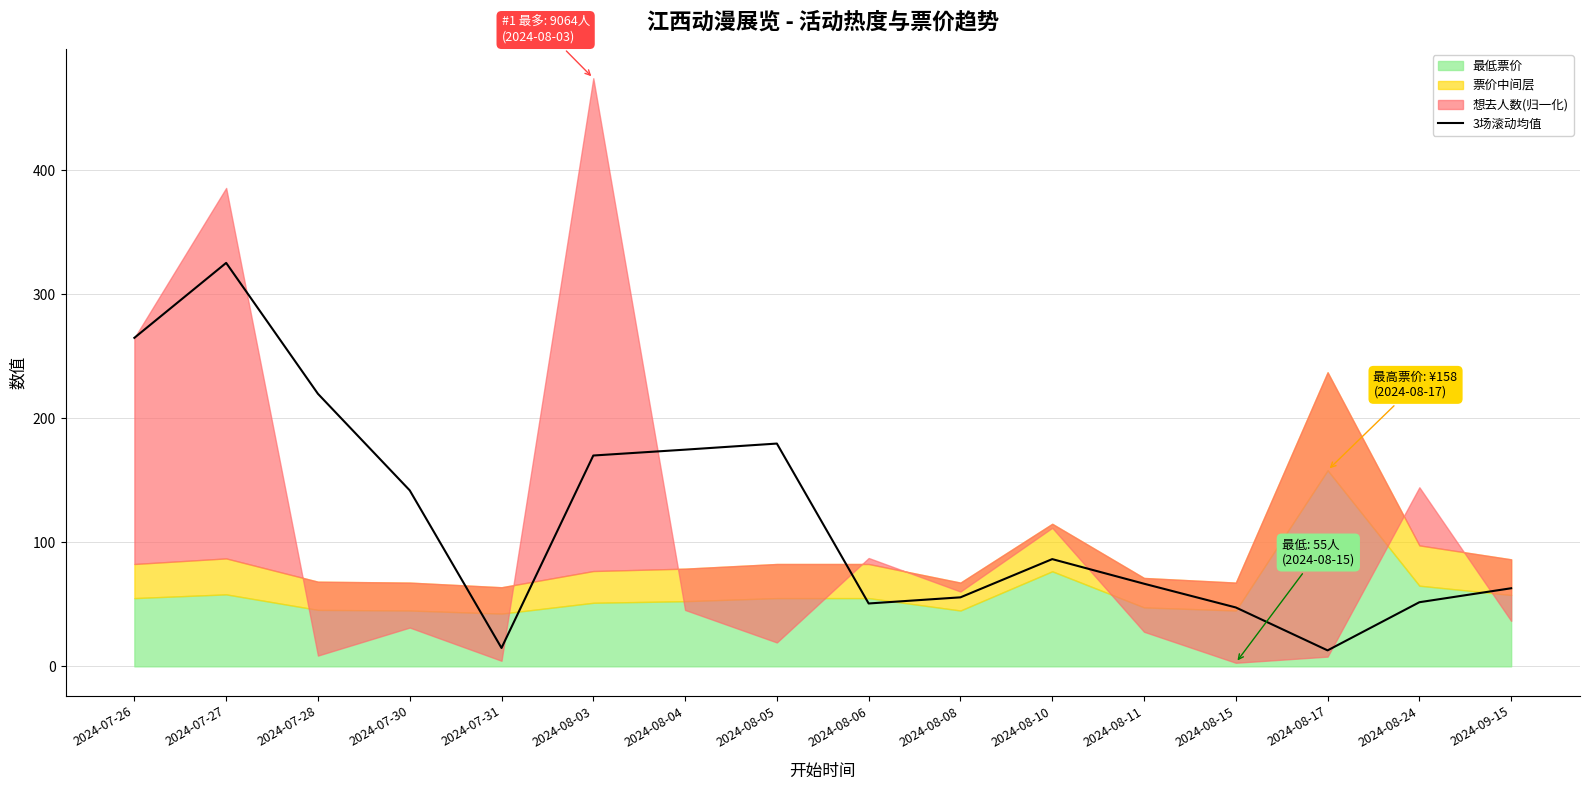

What is the change in value from 2024-08-03 to 2024-08-05?

+9.6